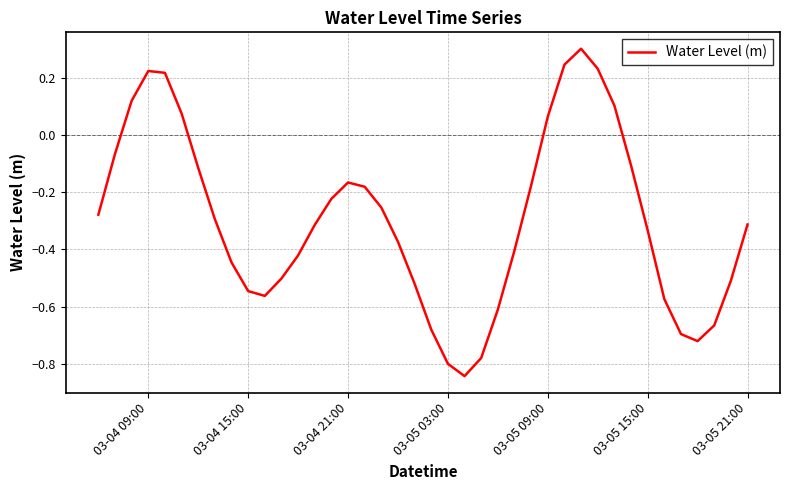

What is the difference between the maximum and minimum values?

1.1